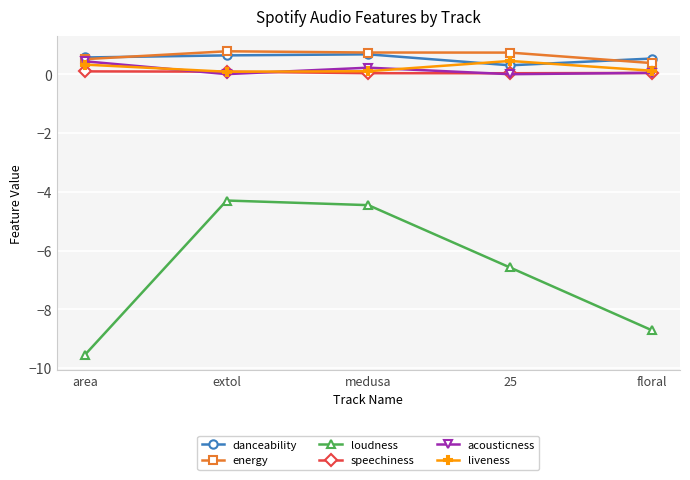

True or false: liveness has more than 1 interior local peaks.

False